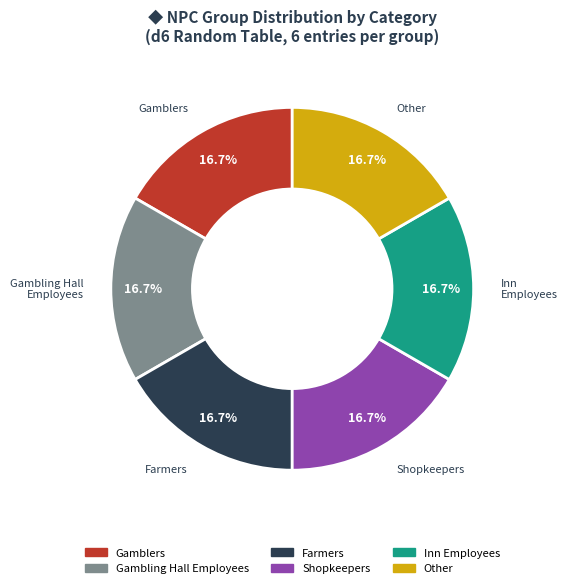

Is there any slice that represents more than half of the pie?

No